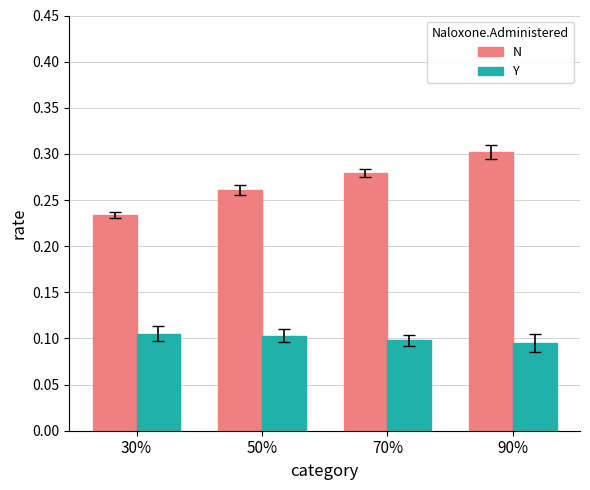

Which category has the highest value in the N series?

90%